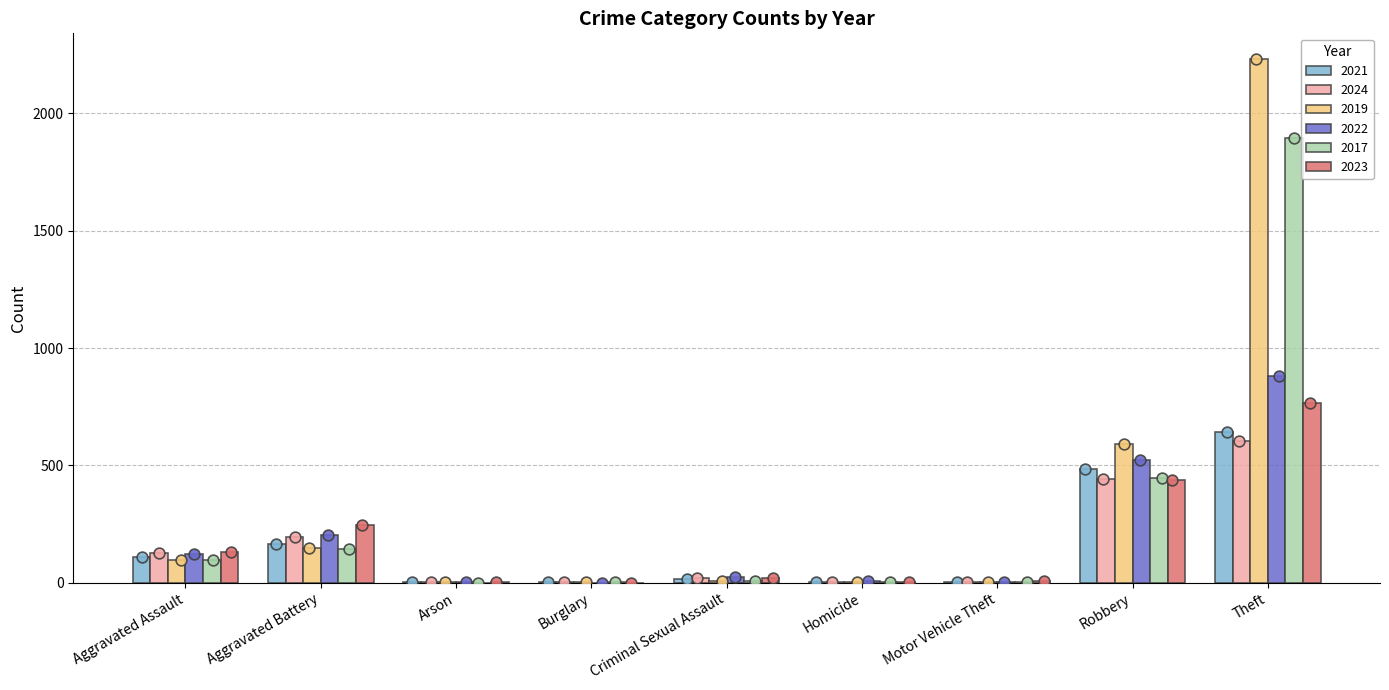

Which series contains the lowest Y value?

2022